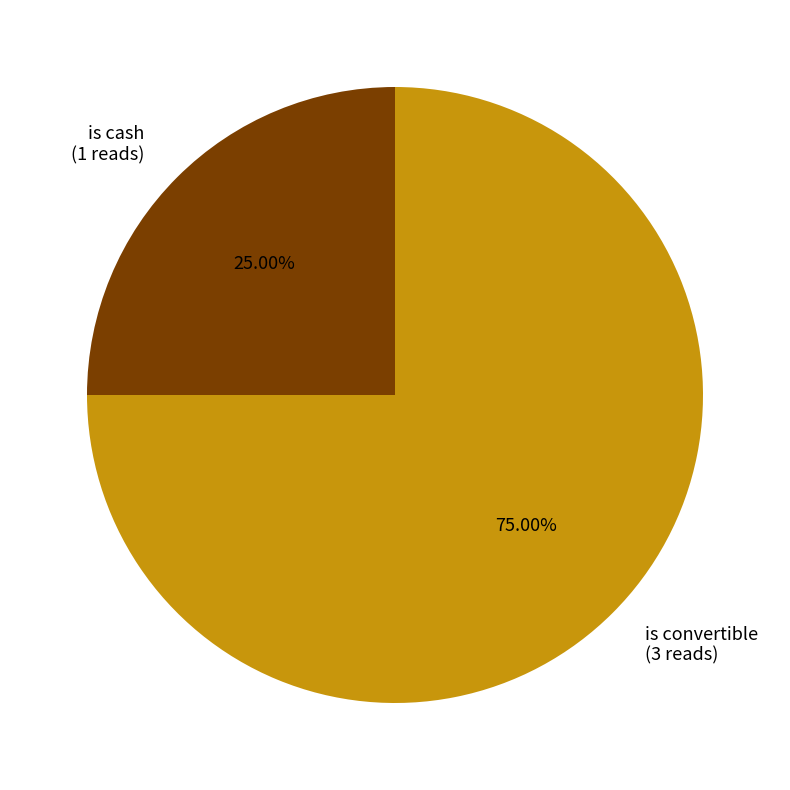

What percentage is the is convertible slice, to the nearest percent?

75%